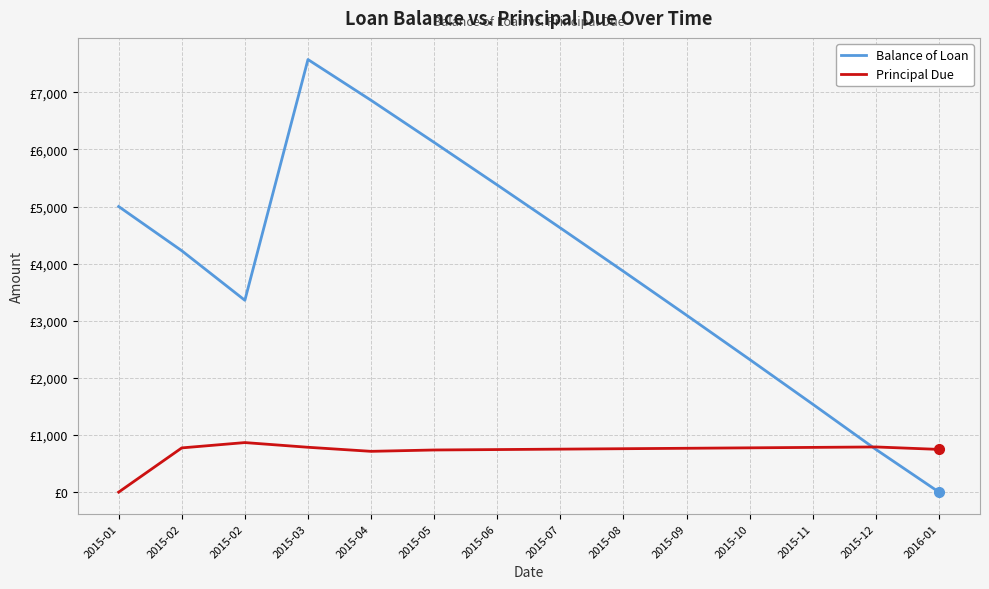

Does the chart display data point markers on the line(s)?

No